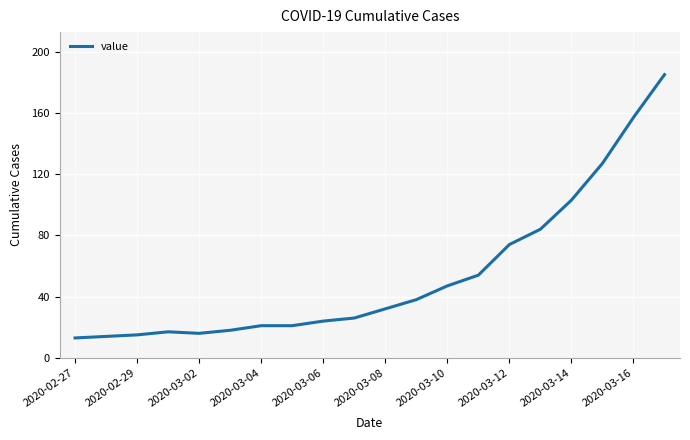

What is the difference between the maximum and minimum values?

172